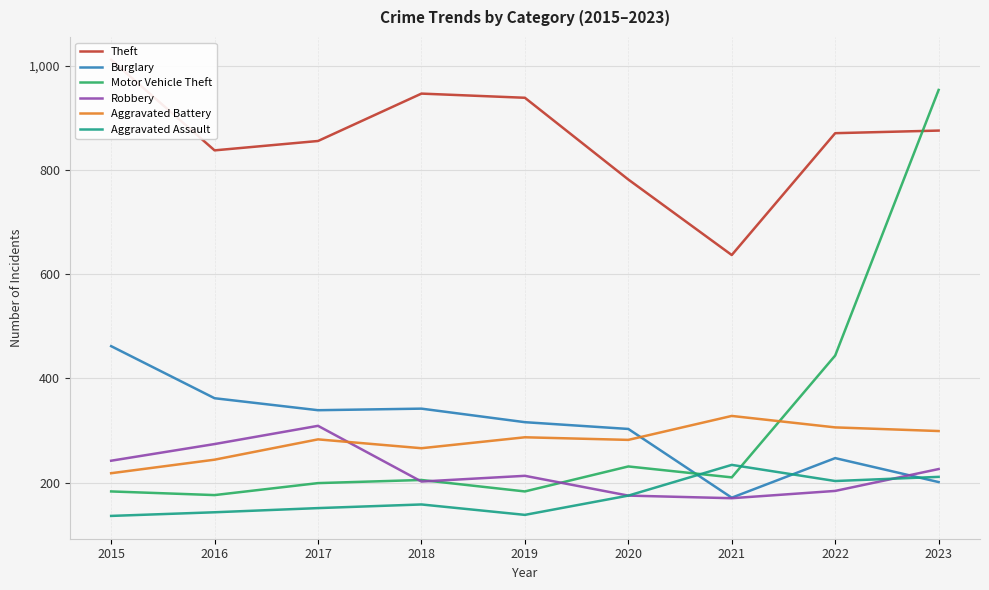

True or false: Burglary and Motor Vehicle Theft intersect in this chart.

True